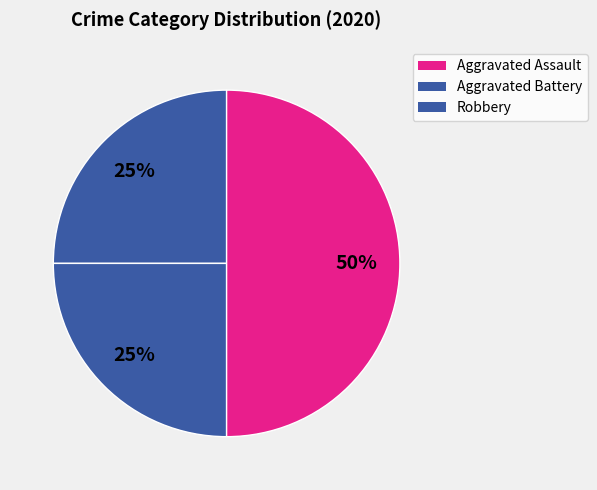

What percentage do Aggravated Battery and Aggravated Assault together represent?

50.0%